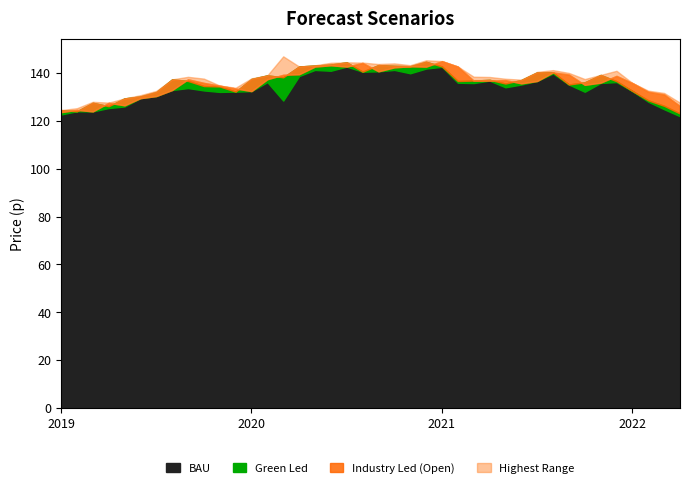

Read the Closing Price value at 2020-09.

143.2